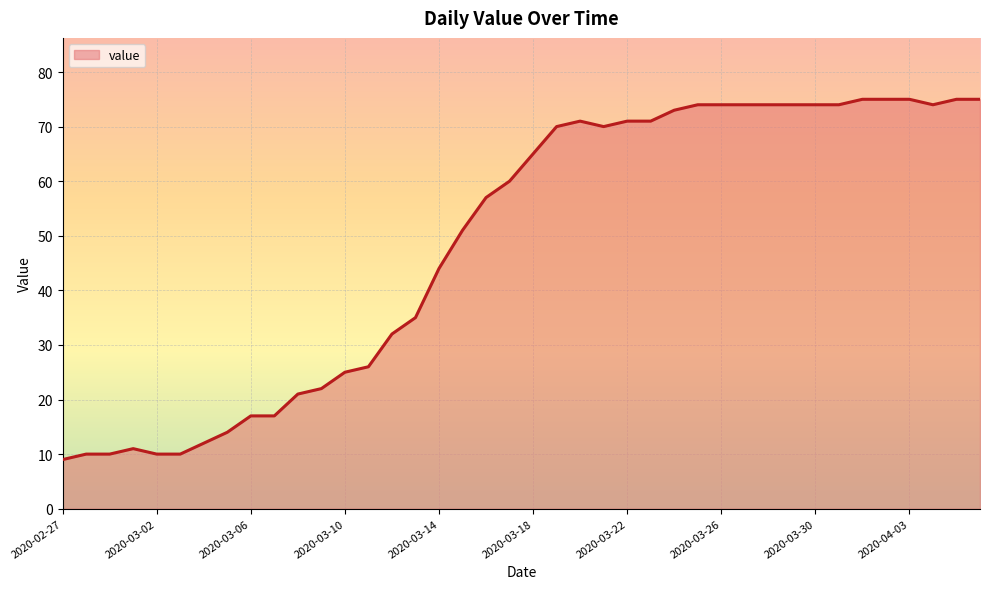

What is the difference between the maximum and minimum values?

66